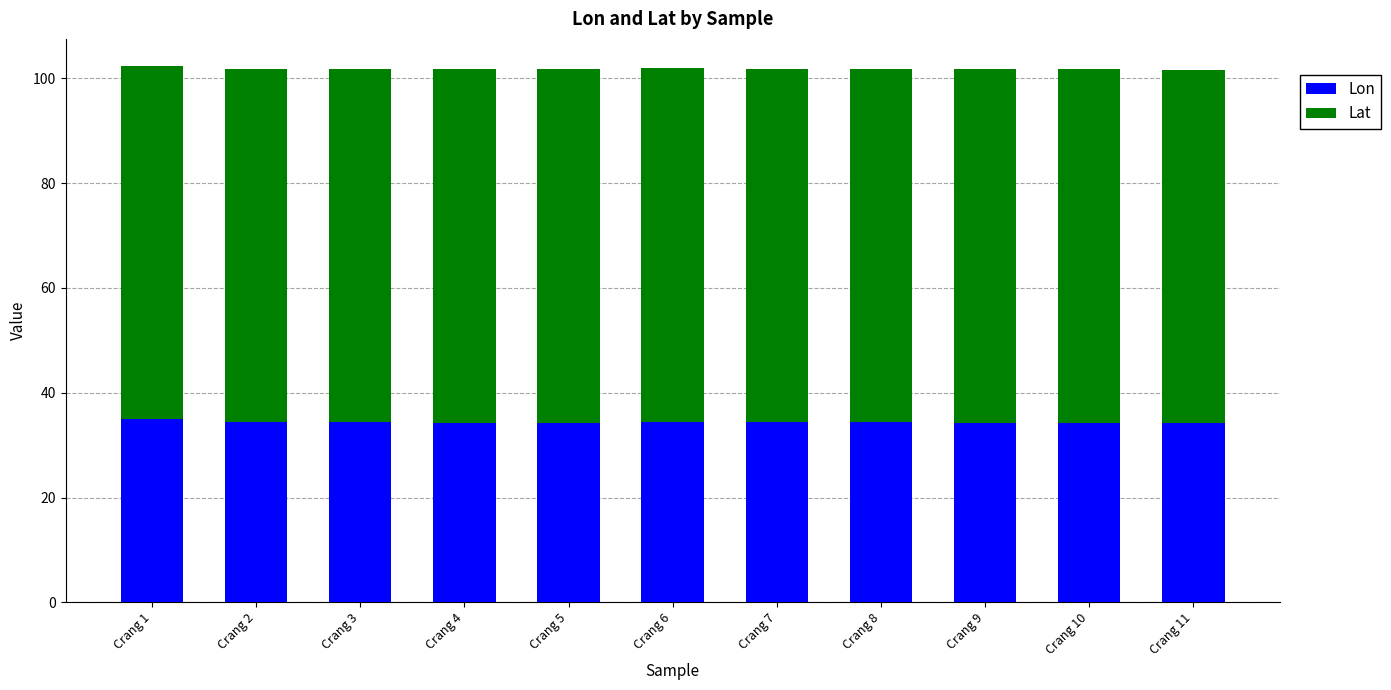

What is the sum of the Lon values at Crang 1 and Crang 11?

69.2